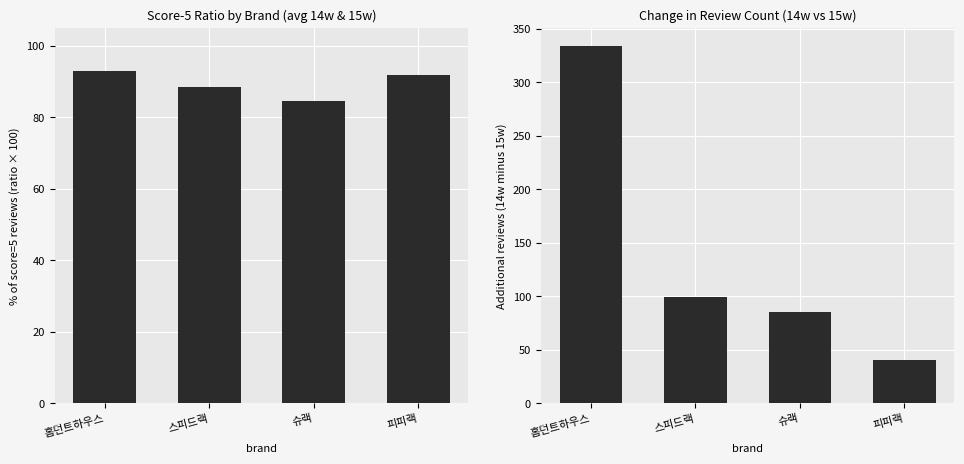

What is the spread (max minus min) of values at 홈던트하우스?

241.1